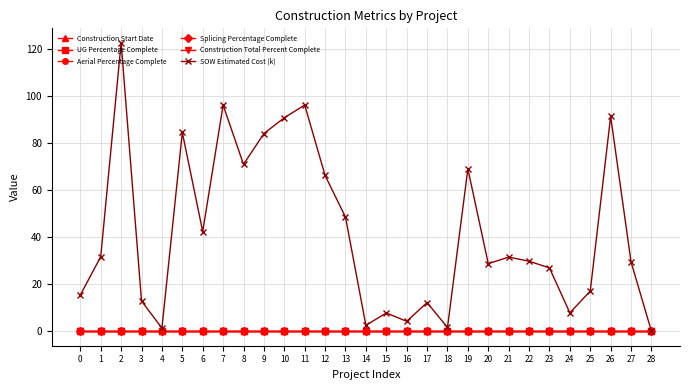

Does the chart have visible grid lines?

Yes